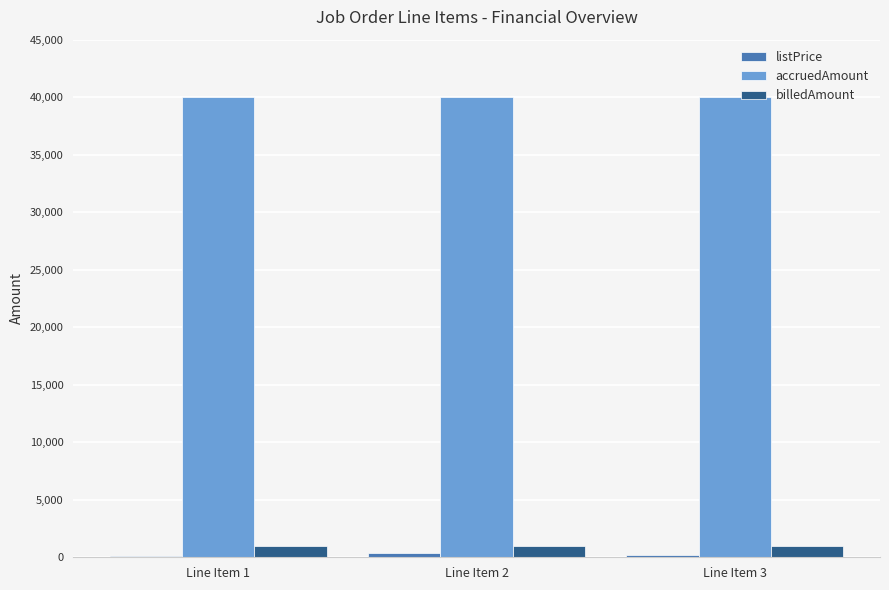

What is the maximum value for accruedAmount?

40000